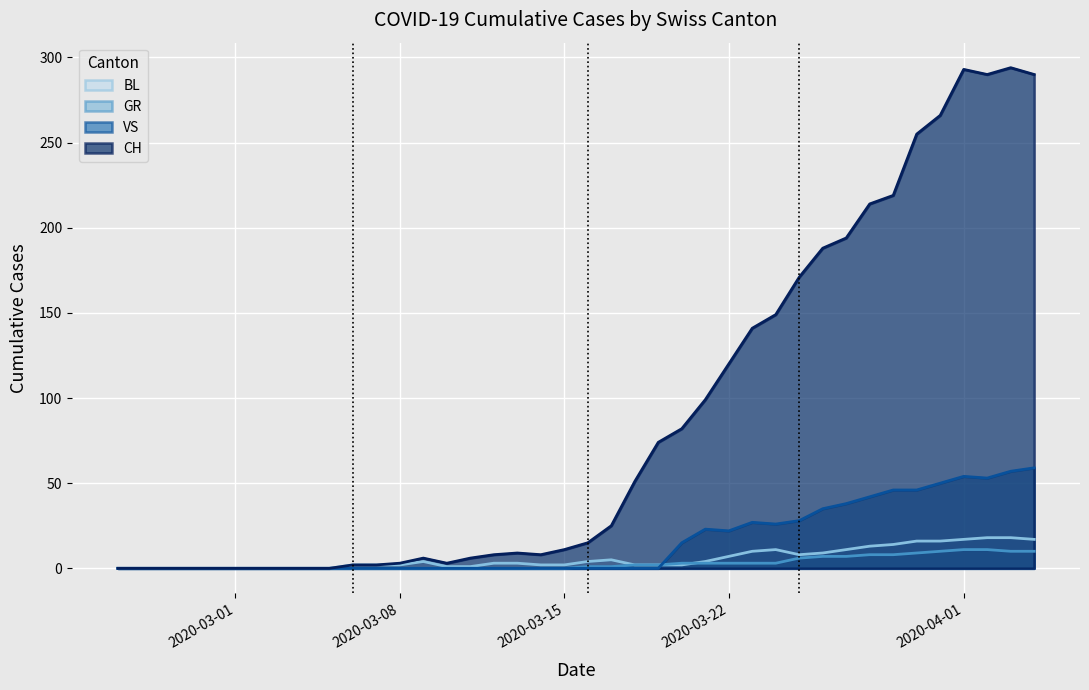

What is the sum of the CH values at 2020-03-19 and 2020-03-28?

288